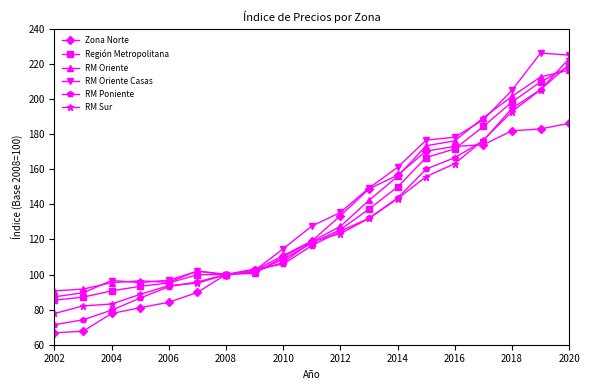

What are all the series names shown in the legend?

Zona Norte, Región Metropolitana, RM Oriente, RM Oriente Casas, RM Poniente, RM Sur